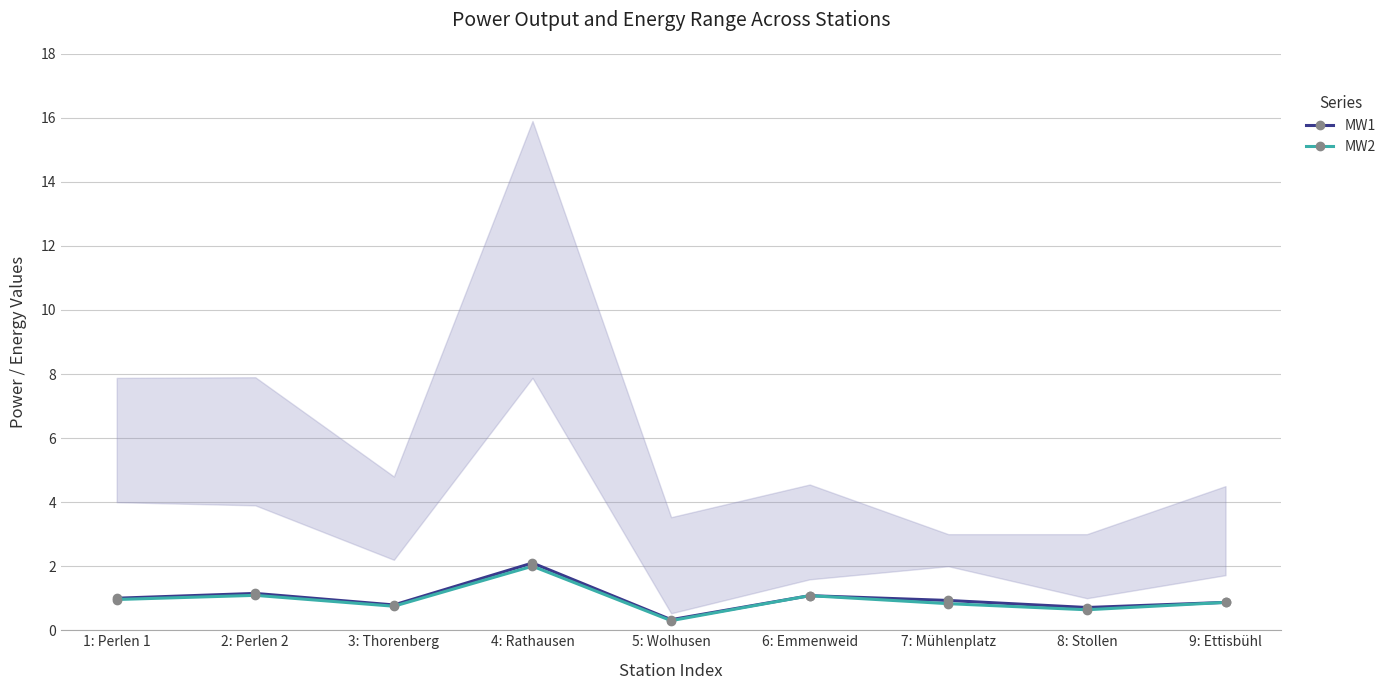

What is the difference between the maximum and minimum values in the MW1 series?

1.8